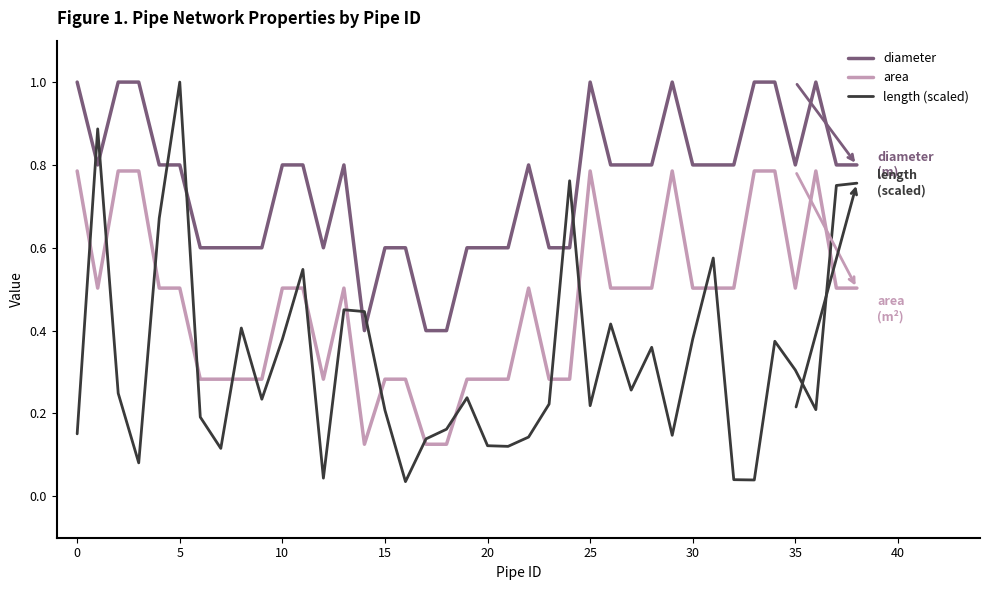

How many interior local valleys does the length (scaled) series have?

11